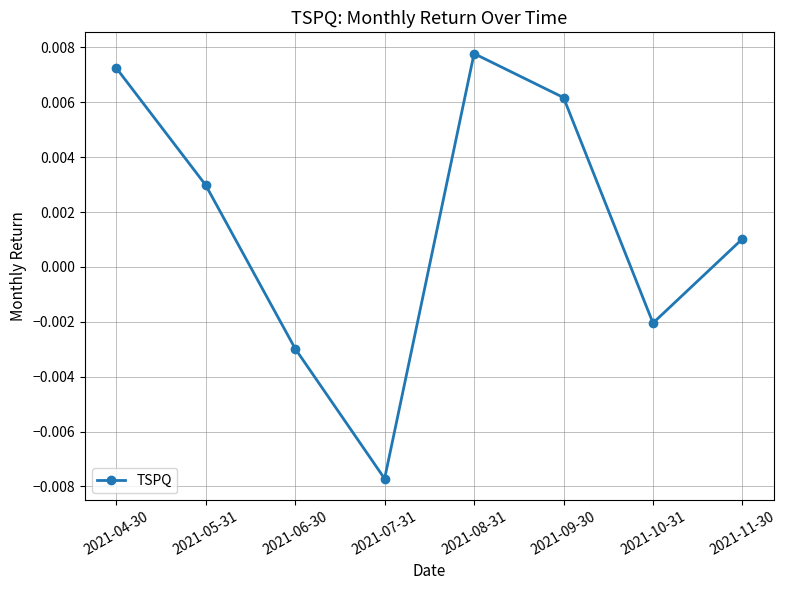

How many points are lower than both their immediate neighbors (excluding endpoints)?

2